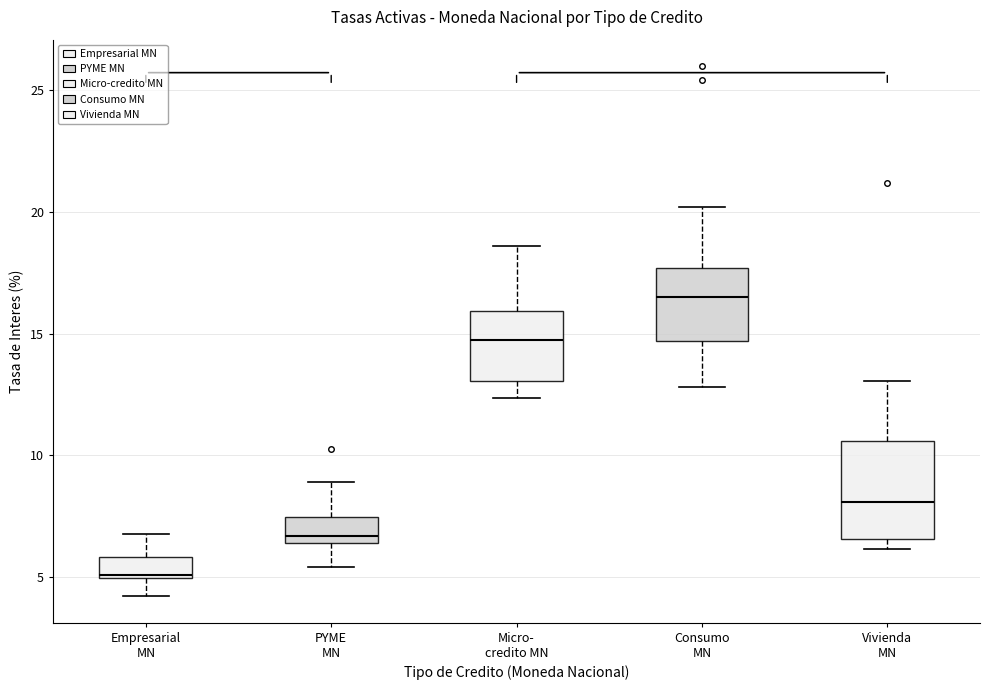

Reading left to right, transcribe this box plot: for each box, give where its median line is, the range the box spans, and where its two whiskers end, as read against the y-axis. The values are not printed on the chart, so give them approximately, as read against the axis.

Empresarial MN: median 5.0, box 5.0 to 6.0, whiskers 4.0 to 7.0
PYME MN: median 6.5 (just above the box's lower edge), box 6.5 to 7.5, whiskers 5.5 to 9.0
Micro- credito MN: median 14.5, box 13.0 to 16.0, whiskers 12.5 to 18.5
Consumo MN: median 16.5, box 14.5 to 17.5, whiskers 13.0 to 20.0
Vivienda MN: median 8.0, box 6.5 to 10.5, whiskers 6.0 to 13.0